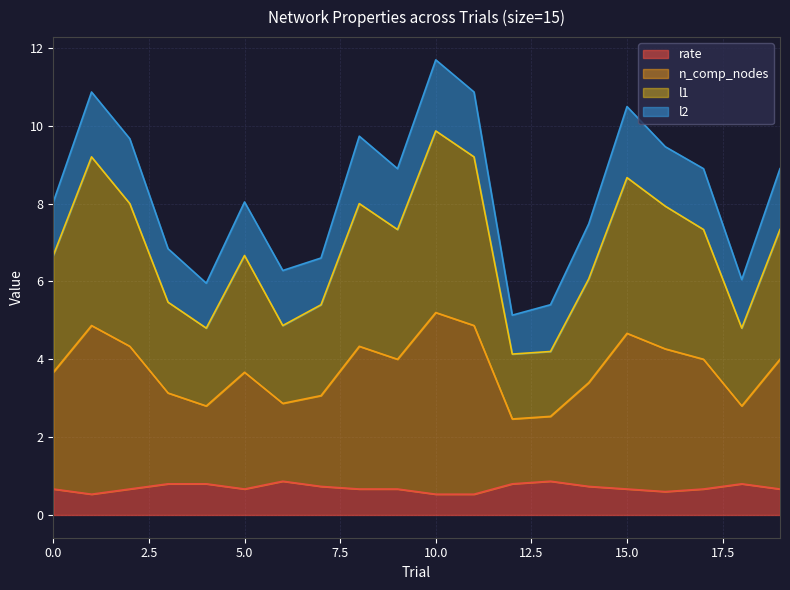

Does the chart have visible grid lines?

Yes